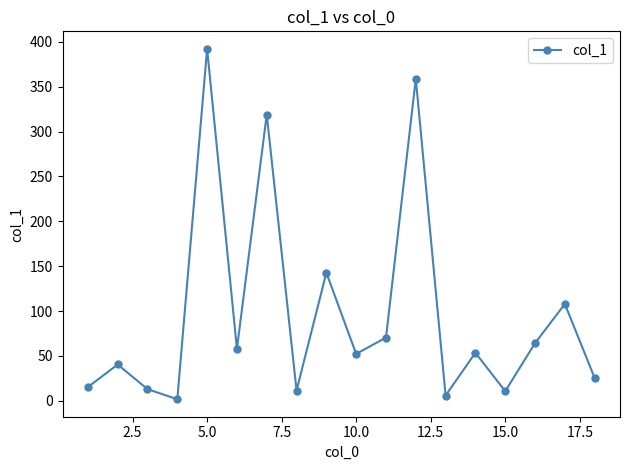

What is the sum of all values?

1742.5